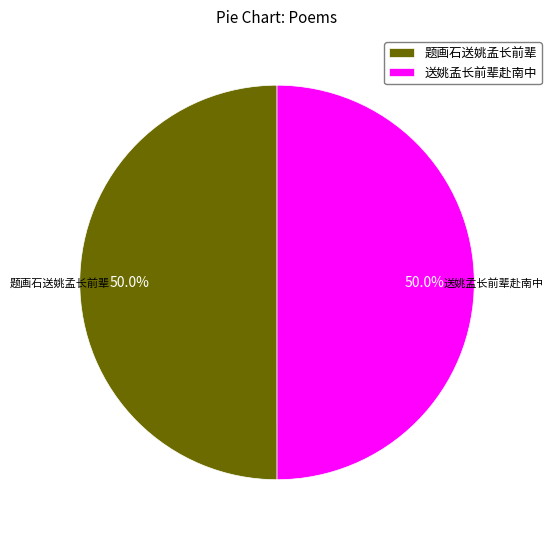

True or false: 题画石送姚孟长前辈 accounts for 50% of the total.

True